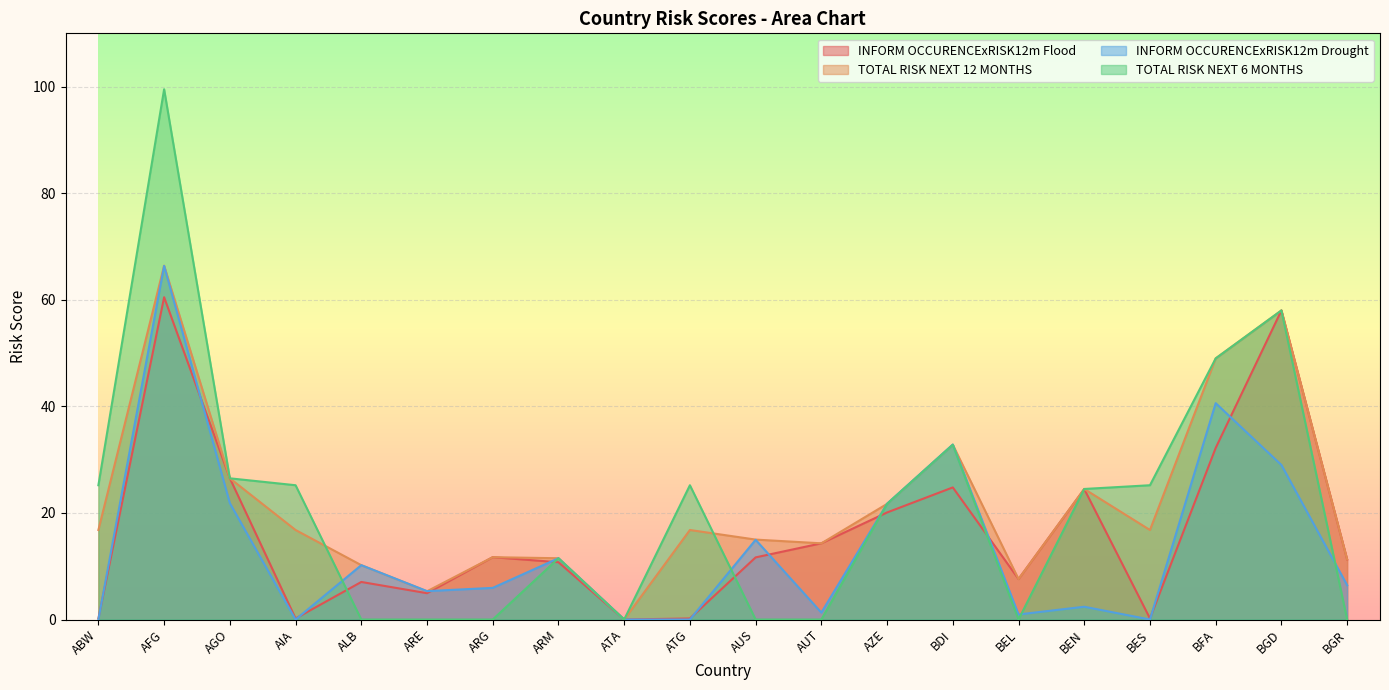

How many series are shown in this chart?

4